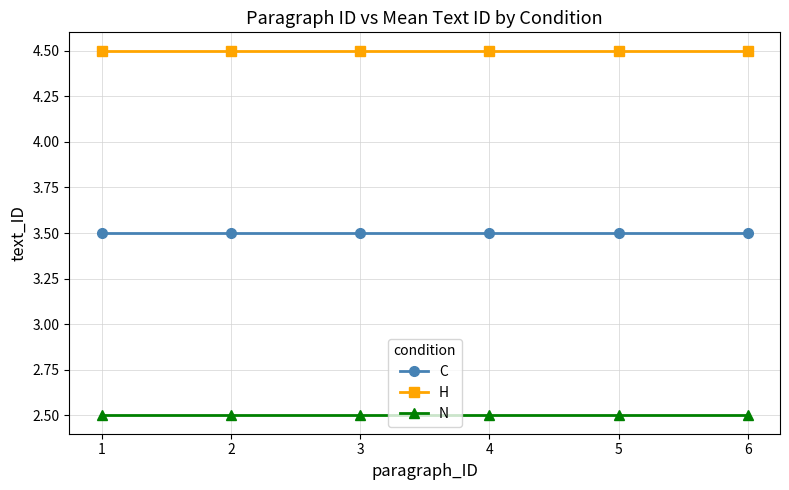

Is the value of N at 6 greater than the value of C at 4?

No